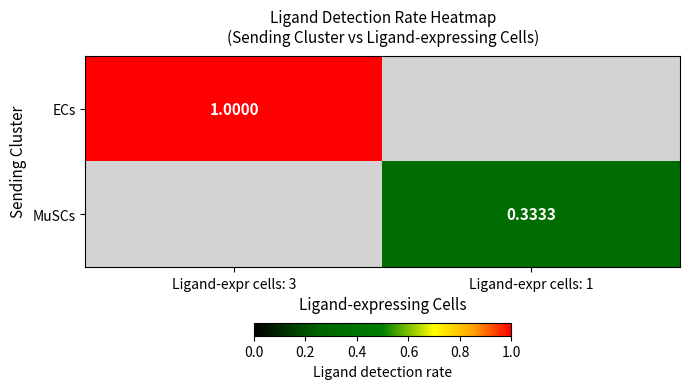

How many categories are shown in the chart?

2